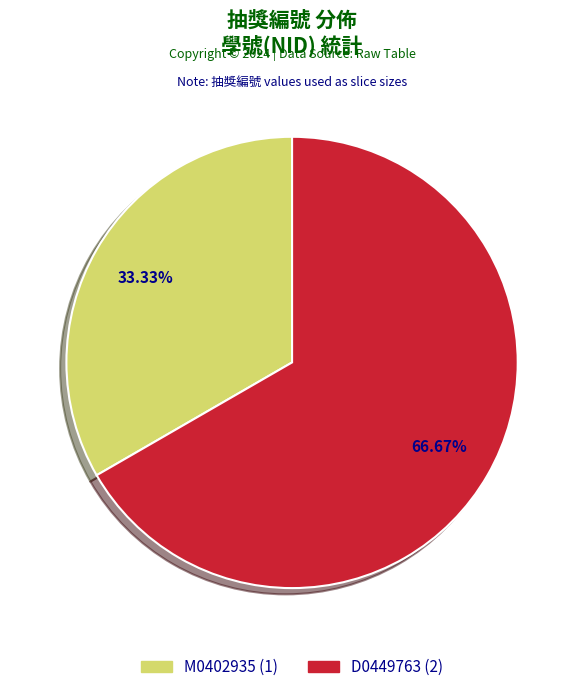

True or false: M0402935 accounts for 33% of the total.

True